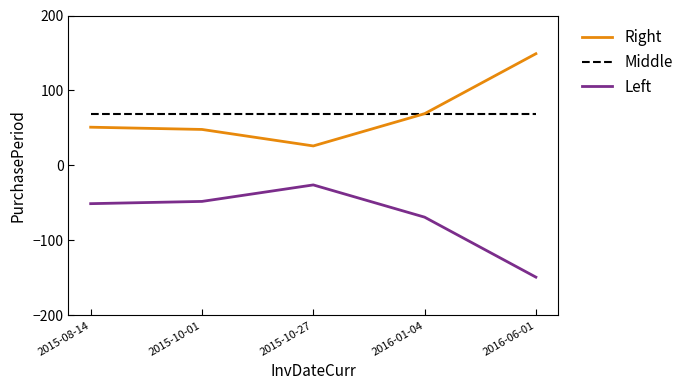

What is the spread (max minus min) of values at 2015-10-27?

94.6